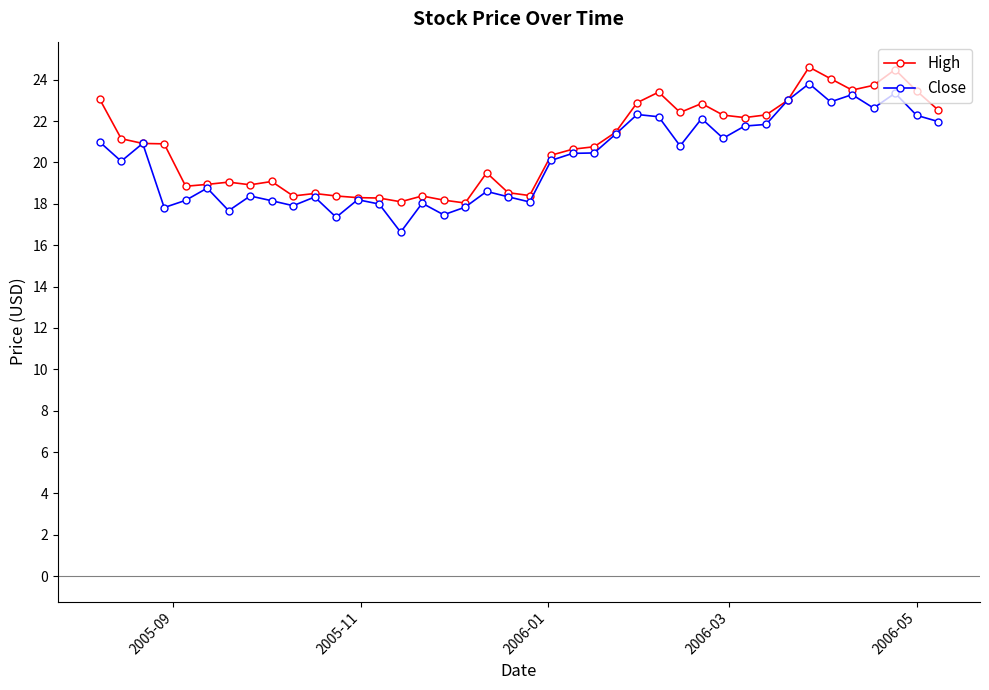

What is the highest value of the Close series?

23.8